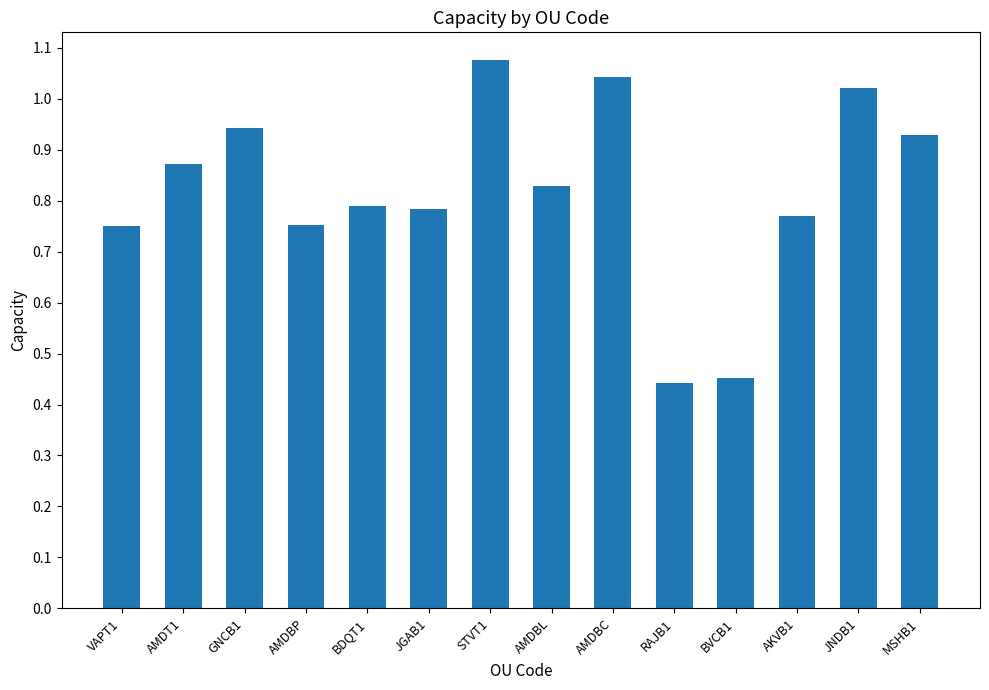

What is the change in value from STVT1 to BVCB1?

-0.6